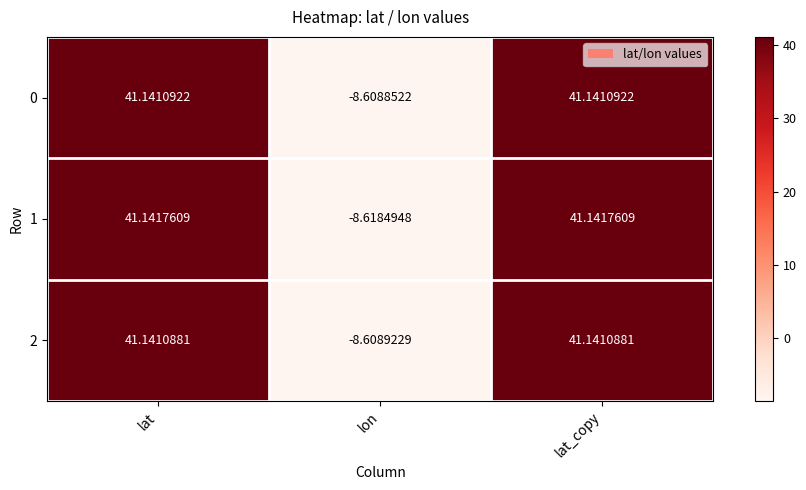

How many categories are shown in the chart?

3